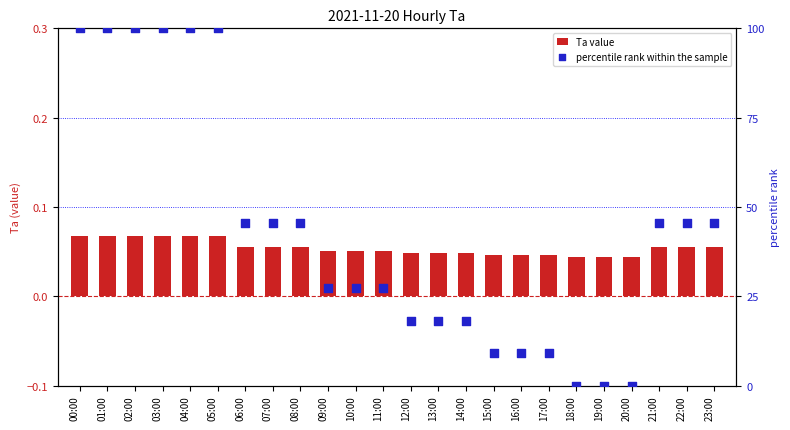

At which category is the sum across all series the highest?

00:00